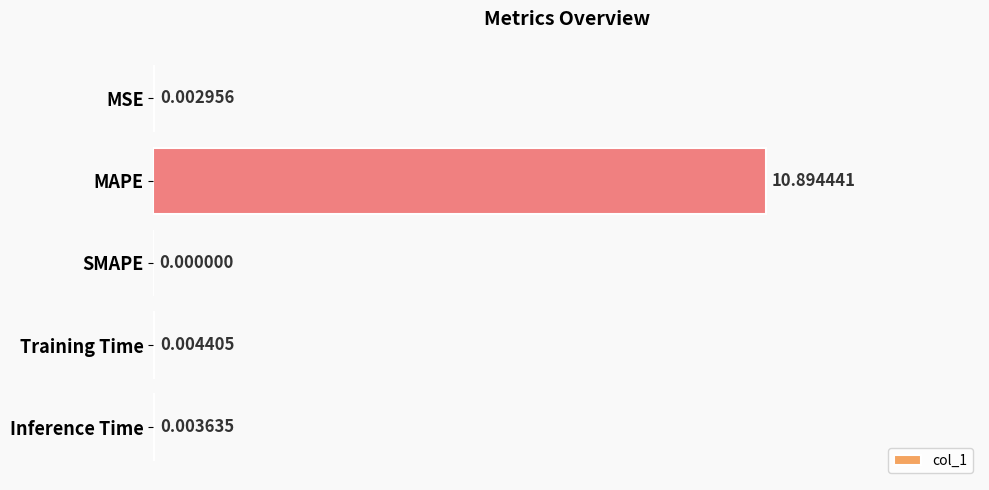

What is the change in value from MAPE to Training Time?

-10.9